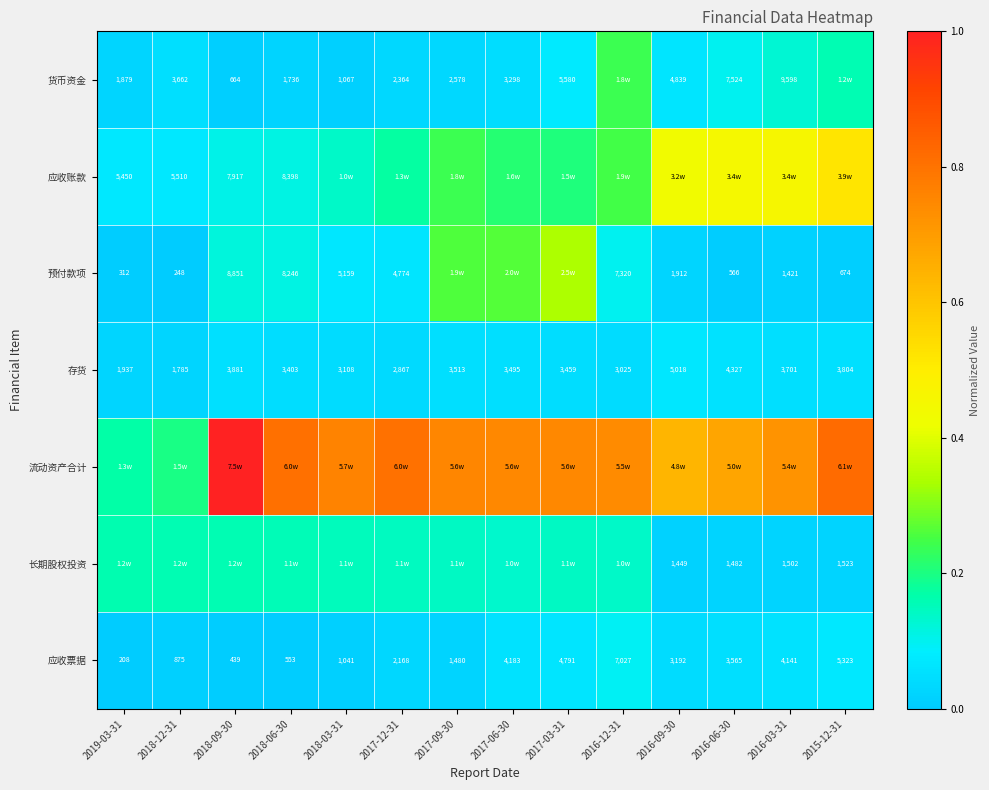

How many categories are shown in the chart?

14